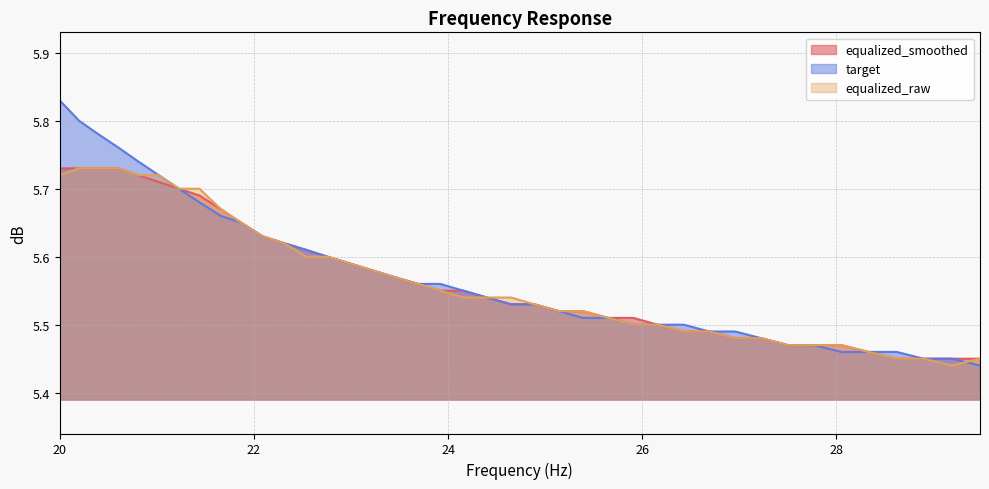

Reading left to right, transcribe all the data shown in this chart.

equalized_smoothed: 5.7	5.7	5.7	5.7	5.7	5.7	5.7	5.7	5.7	5.7	5.6	5.6	5.6	5.6	5.6	5.6	5.6	5.6	5.5	5.5	5.5	5.5	5.5	5.5	5.5	5.5	5.5	5.5	5.5	5.5	5.5	5.5	5.5	5.5	5.5	5.5	5.5	5.5	5.5	5.5
target: 5.8	5.8	5.8	5.8	5.7	5.7	5.7	5.7	5.7	5.7	5.6	5.6	5.6	5.6	5.6	5.6	5.6	5.6	5.6	5.5	5.5	5.5	5.5	5.5	5.5	5.5	5.5	5.5	5.5	5.5	5.5	5.5	5.5	5.5	5.5	5.5	5.5	5.5	5.5	5.4
equalized_raw: 5.7	5.7	5.7	5.7	5.7	5.7	5.7	5.7	5.7	5.7	5.6	5.6	5.6	5.6	5.6	5.6	5.6	5.6	5.5	5.5	5.5	5.5	5.5	5.5	5.5	5.5	5.5	5.5	5.5	5.5	5.5	5.5	5.5	5.5	5.5	5.5	5.5	5.5	5.4	5.5